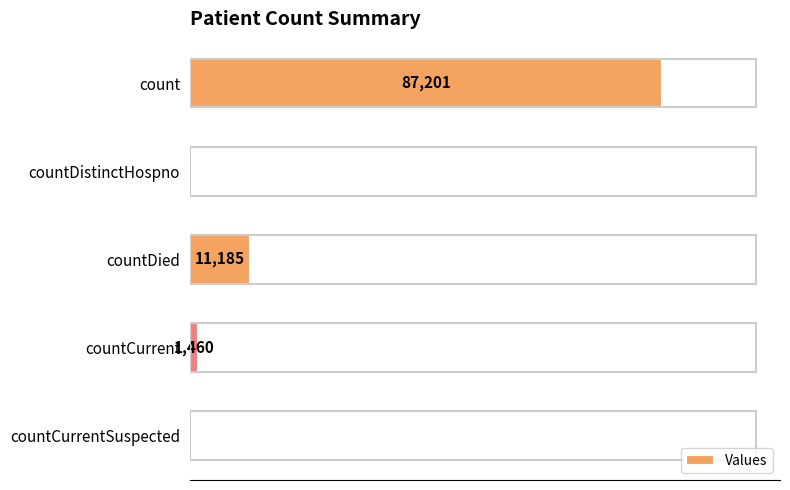

Which has a higher value, countCurrentSuspected or countCurrent?

countCurrent